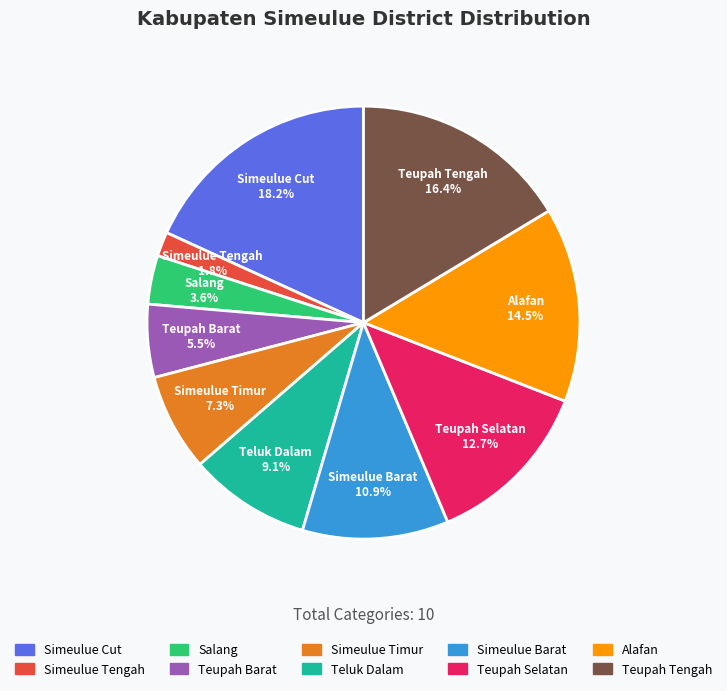

Which has a higher value, Alafan or Teupah Barat?

Alafan